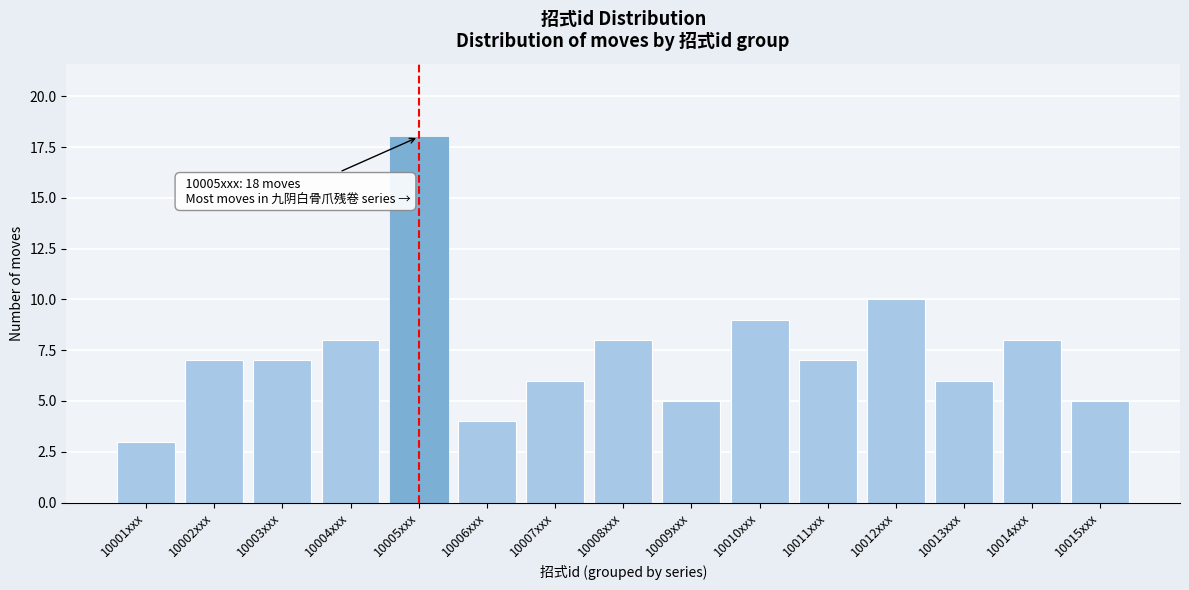

Reading left to right, what are all the values shown in this chart?

10001xxx=3	10002xxx=7	10003xxx=7	10004xxx=8	10005xxx=18	10006xxx=4	10007xxx=6	10008xxx=8	10009xxx=5	10010xxx=9	10011xxx=7	10012xxx=10	10013xxx=6	10014xxx=8	10015xxx=5